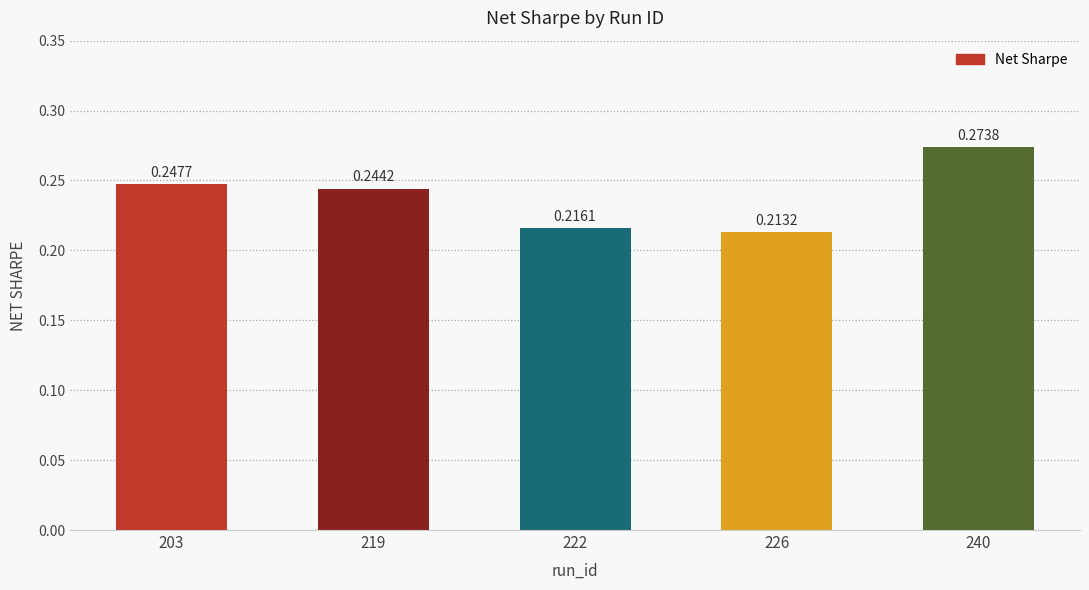

Rank the categories by value from highest to lowest.

240, 203, 219, 222, 226